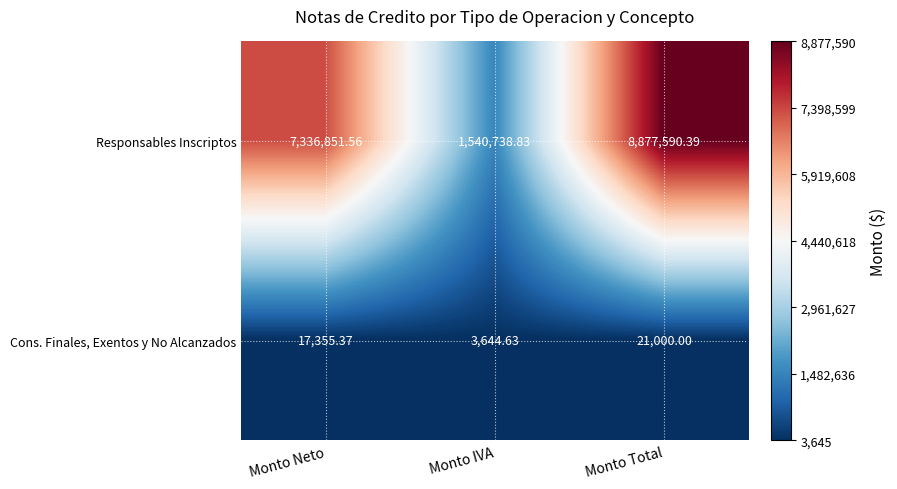

What is the smallest value displayed?

3644.6